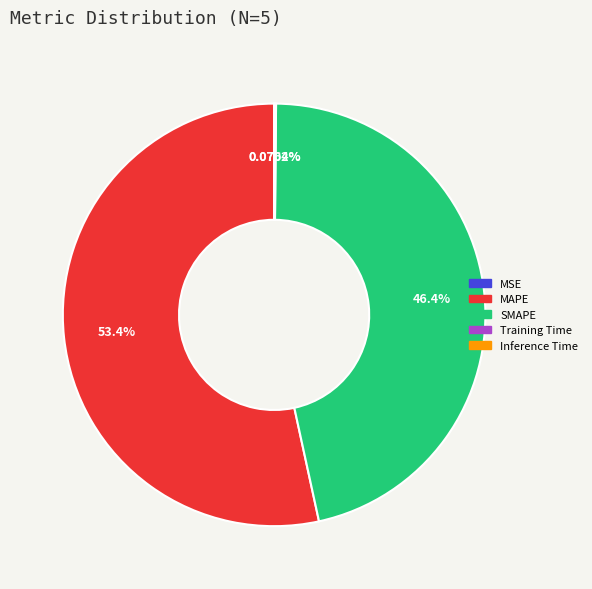

To the nearest percent, what percentage of the pie is SMAPE?

46%